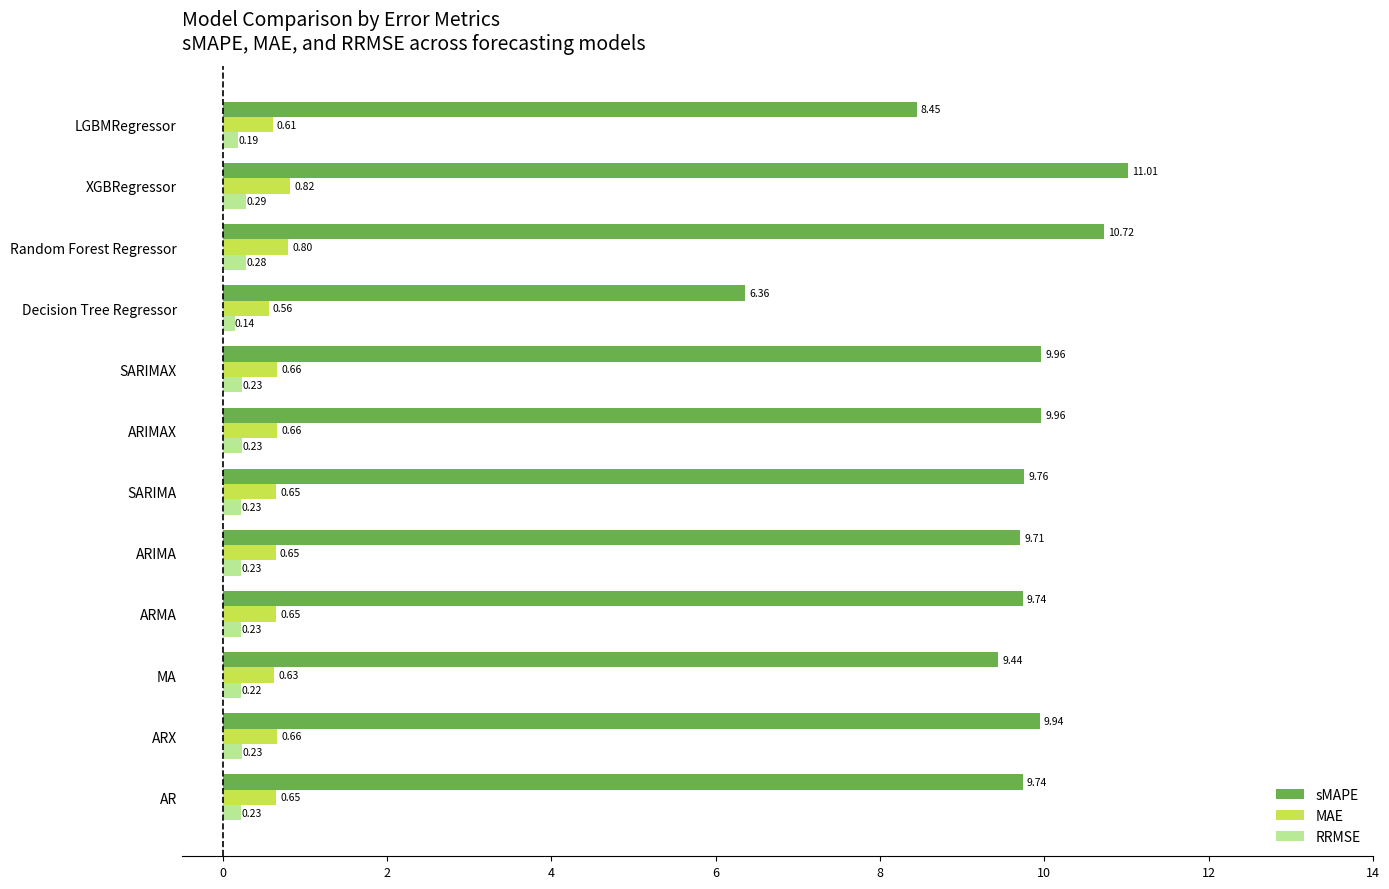

What is the sum of the sMAPE values at LGBMRegressor and ARMA?

18.2